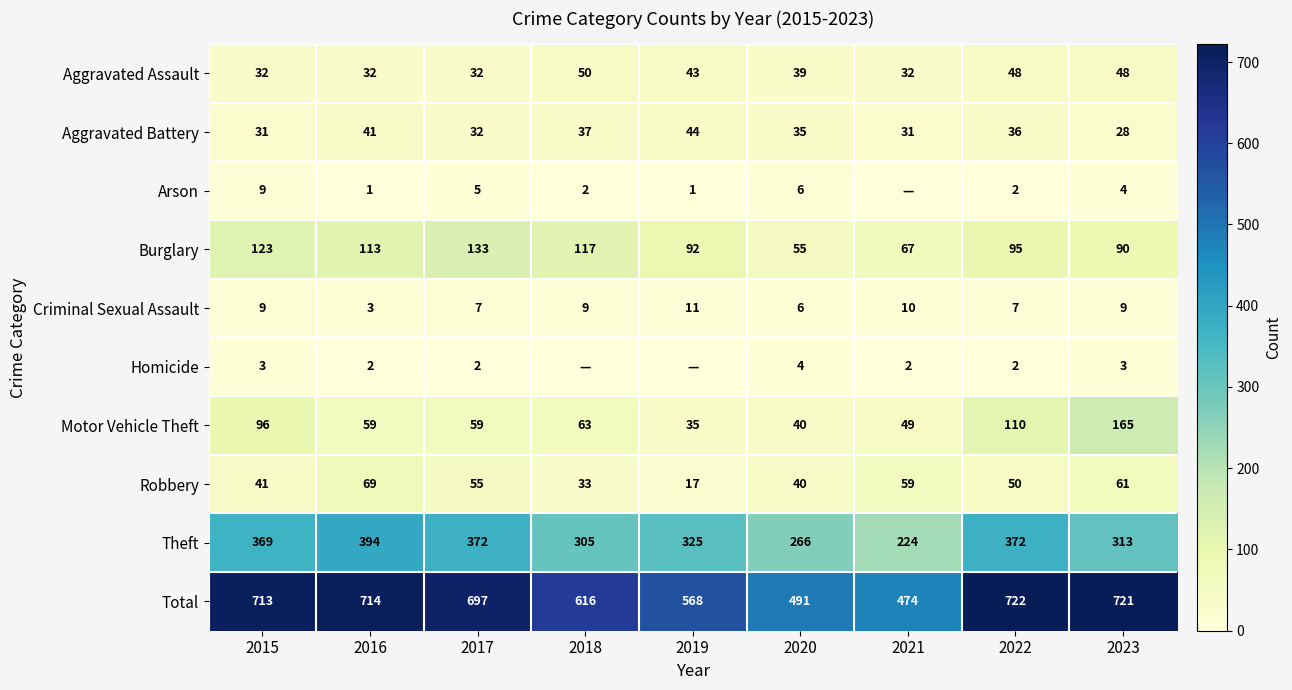

How many values in Homicide are above zero?

7